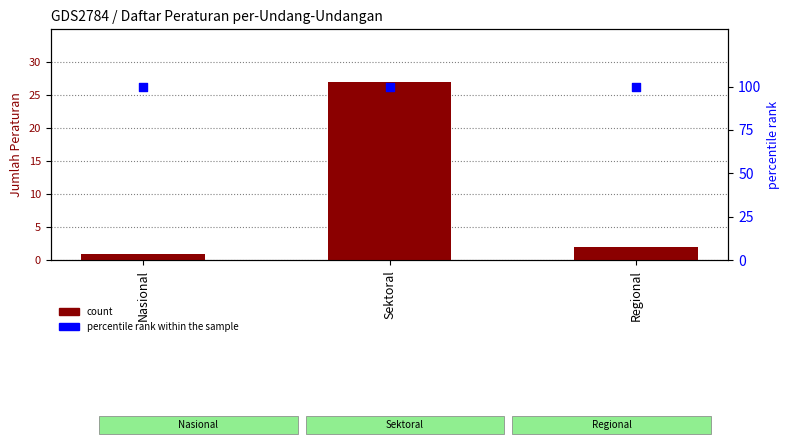

What are all the series names shown in the legend?

count, percentile rank within the sample